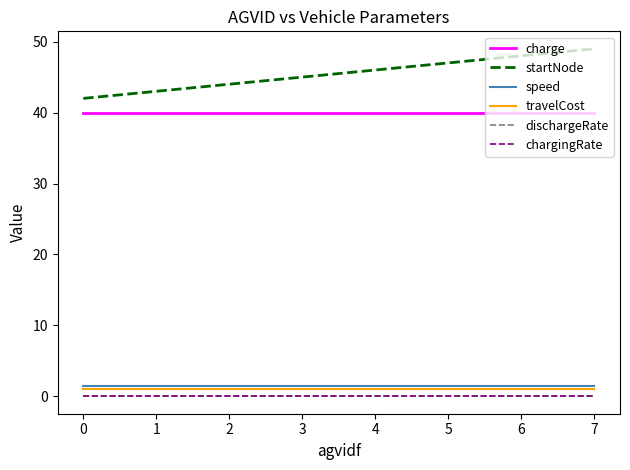

The dischargeRate series shows 0.0 at 7. True or false?

True